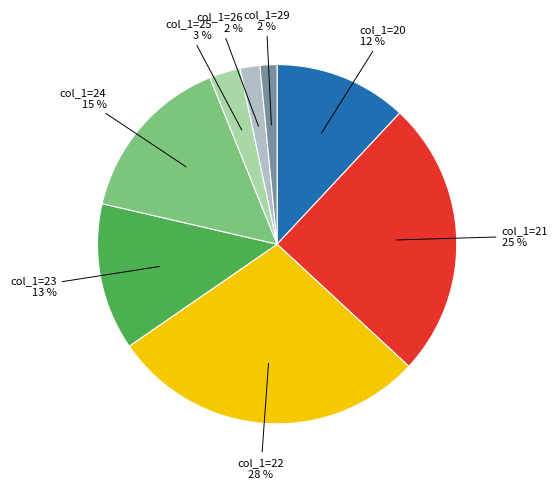

How many segments does this pie chart have?

8